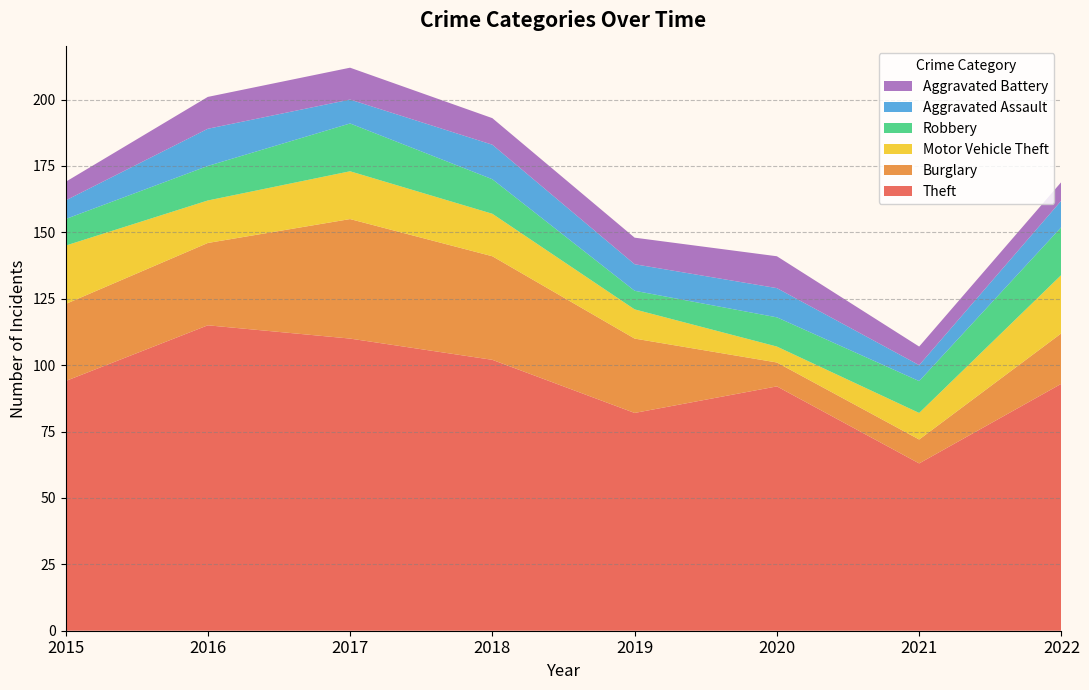

Reading left to right, list all the values displayed in this chart.

Theft: 94	115	110	102	82	92	63	93
Burglary: 29	31	45	39	28	9	9	19
Motor Vehicle Theft: 22	16	18	16	11	6	10	22
Robbery: 10	13	18	13	7	11	12	18
Aggravated Assault: 7	14	9	13	10	11	6	10
Aggravated Battery: 7	12	12	10	10	12	7	7